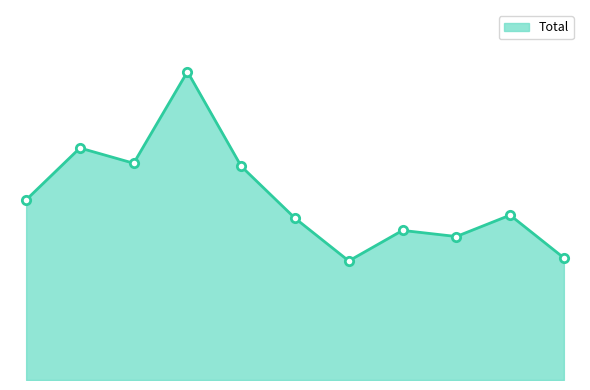

Does the chart have visible grid lines?

No